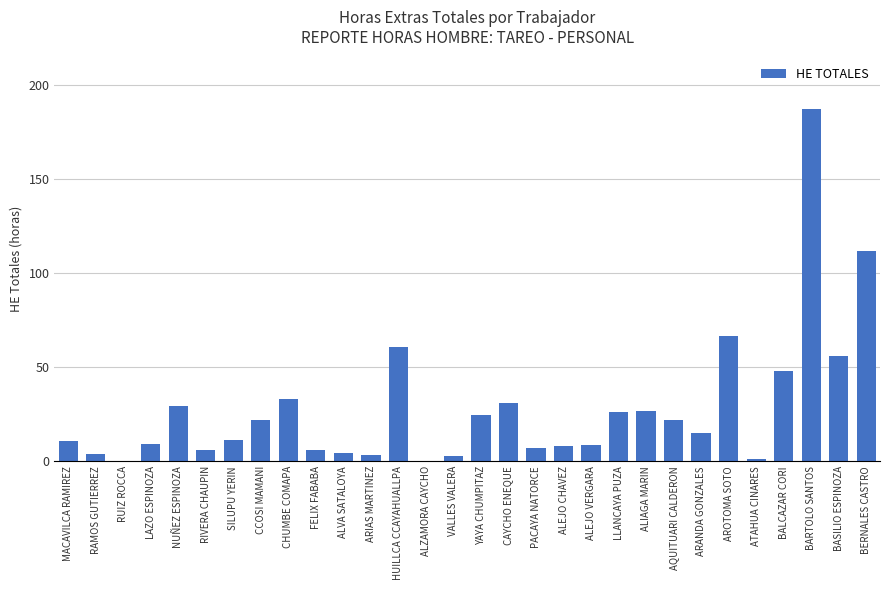

Where is the data nearest to the value 93?

BERNALES CASTRO